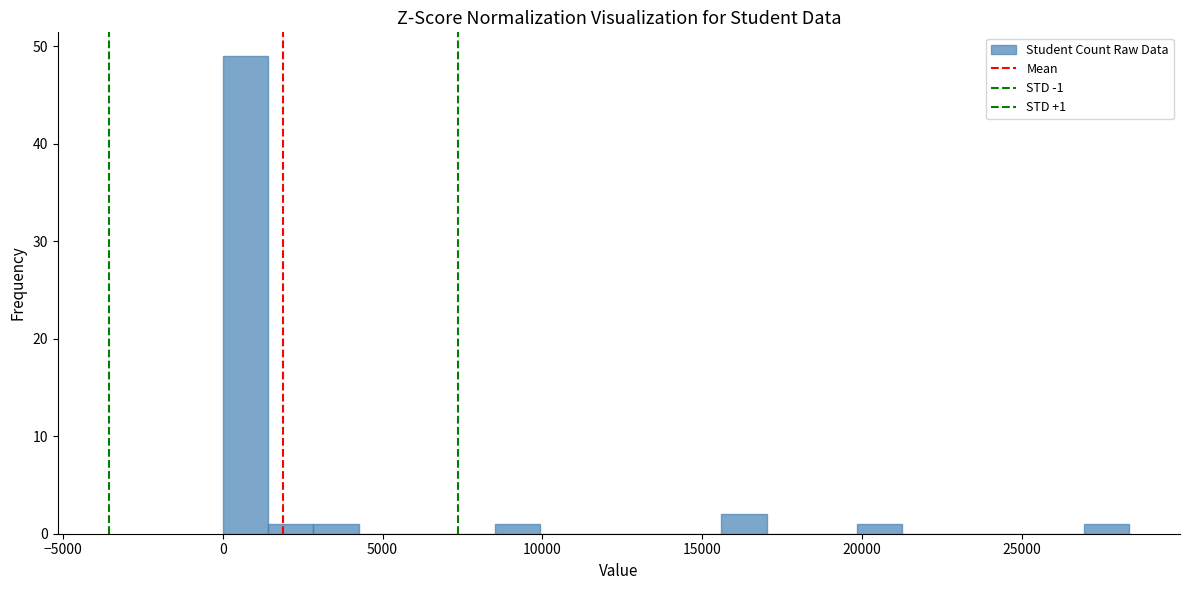

Read against the x-axis, roughly where is the centre of the tallest bar?

500